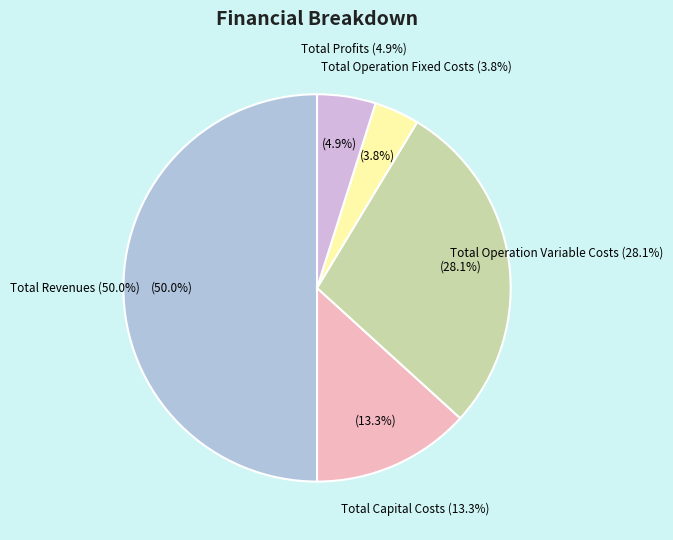

To the nearest percent, what is the average slice percentage?

20%